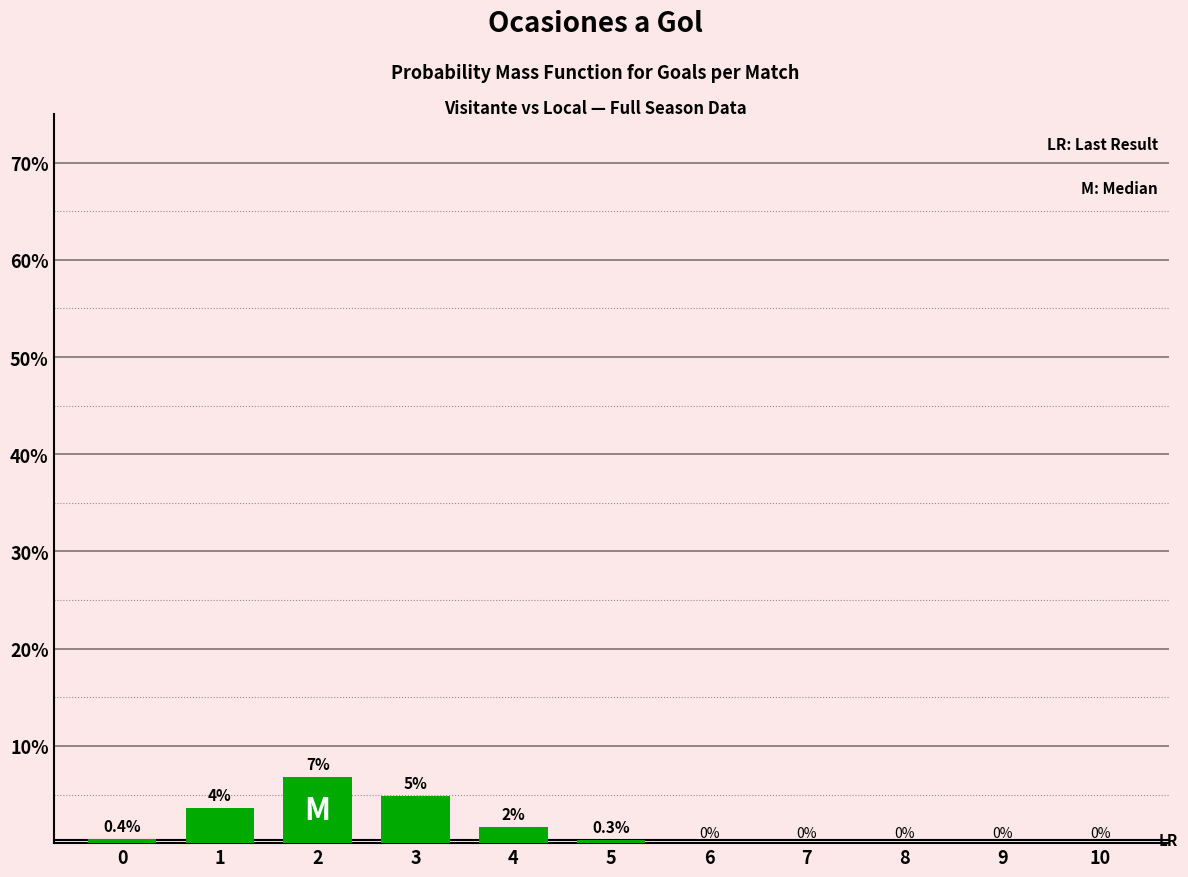

What is the maximum value shown in the chart?

6.8